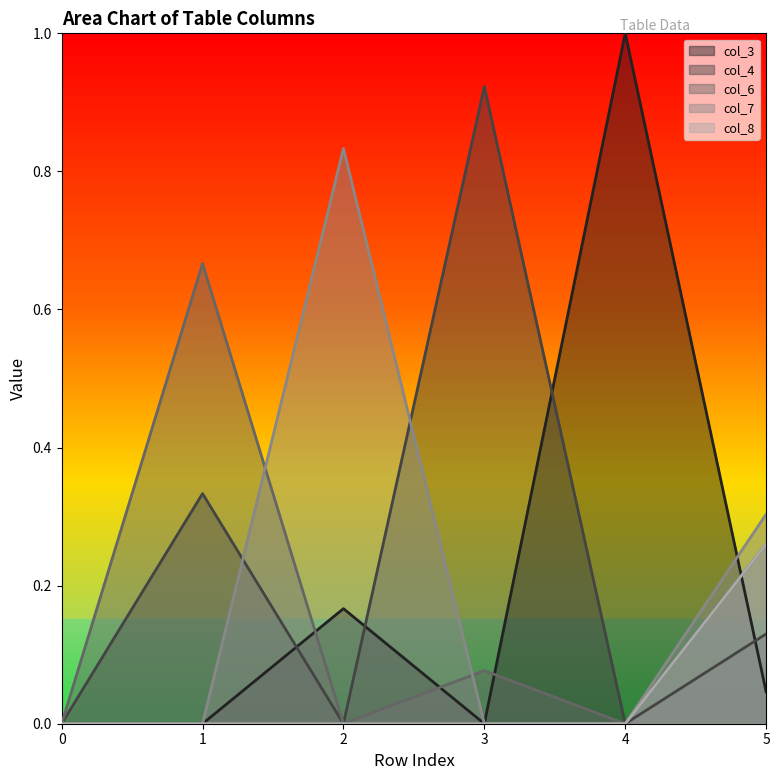

True or false: col_3 has a value of 0.6 at 4.

False